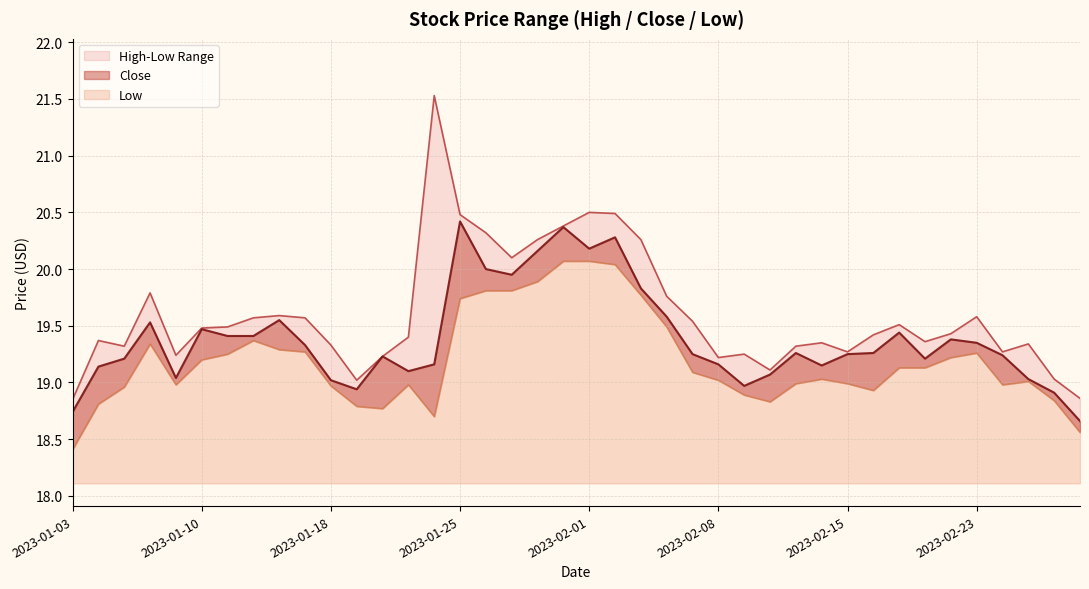

What is the difference between the maximum and second lowest values in the Low series?

1.5